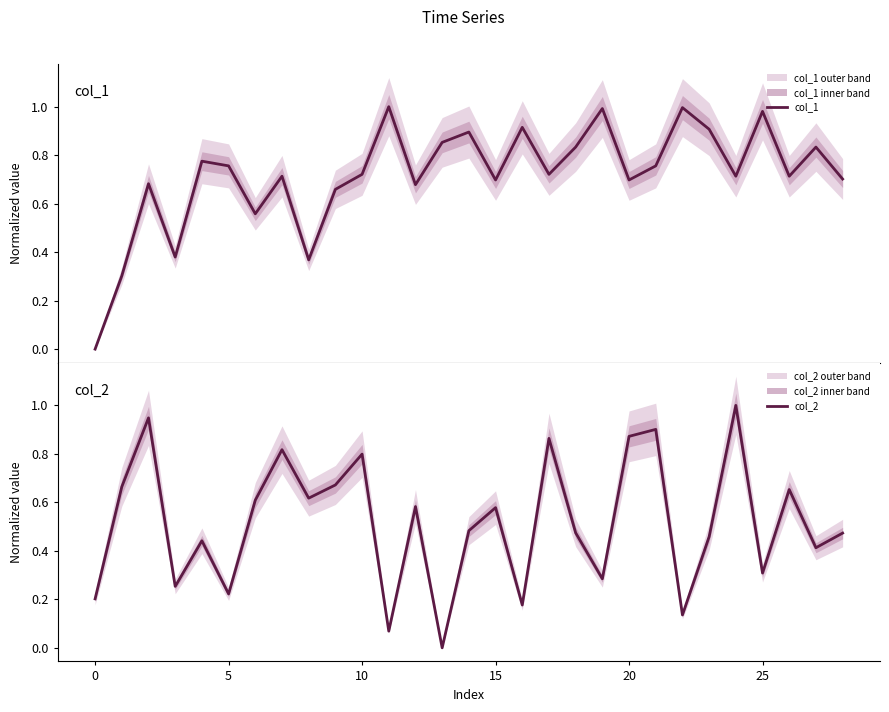

Which series has the largest total across all categories?

col_1